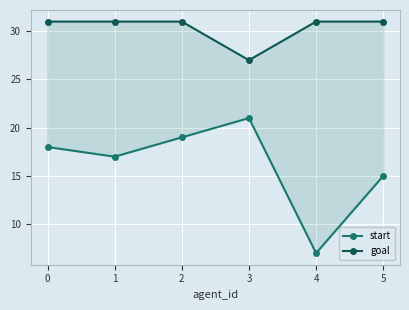

True or false: start has a value of 28 at 3.

False